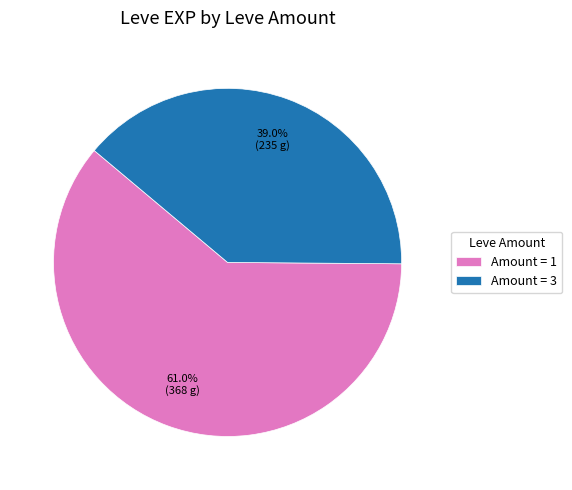

What is the ratio of the value at Amount = 3 to the value at Amount = 1?

0.6